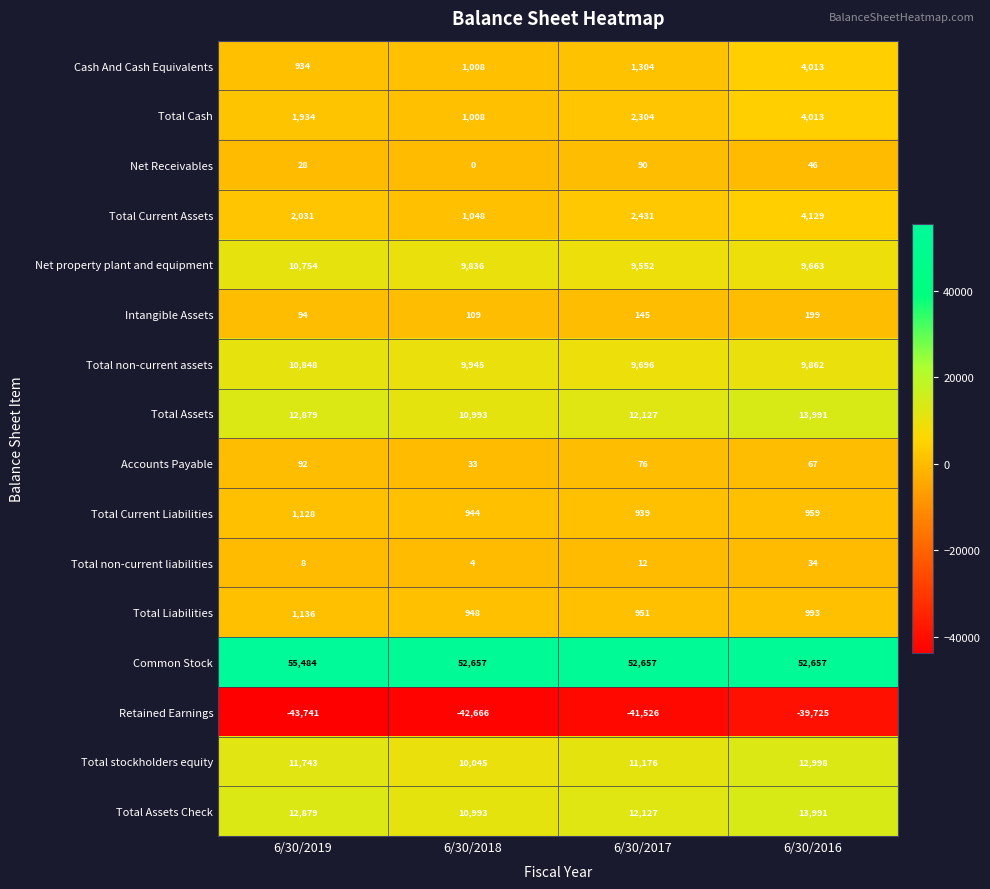

Which series has the largest total across all categories?

Common Stock